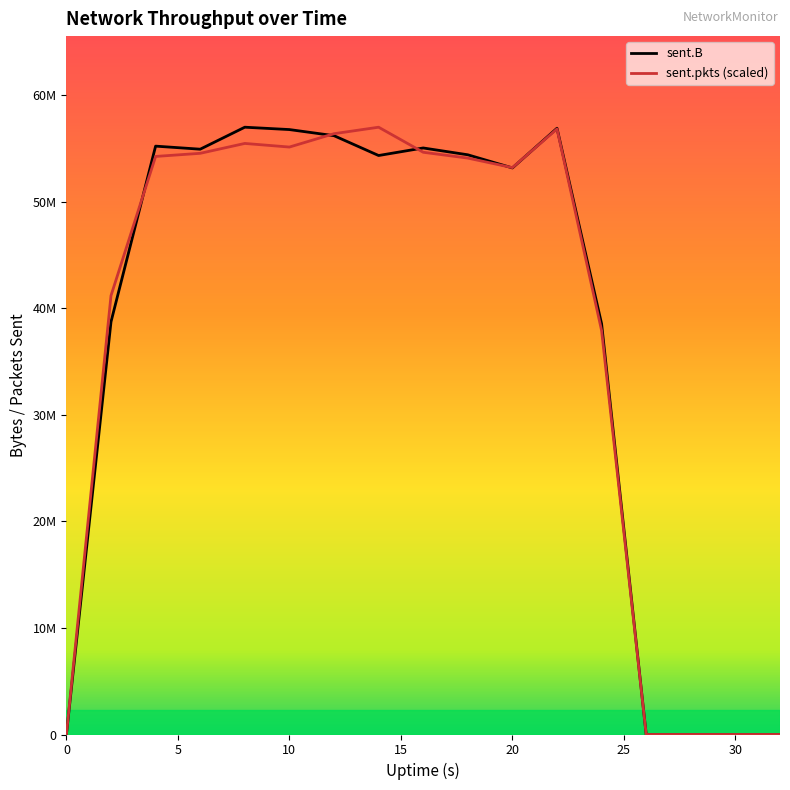

Does the chart have visible grid lines?

No